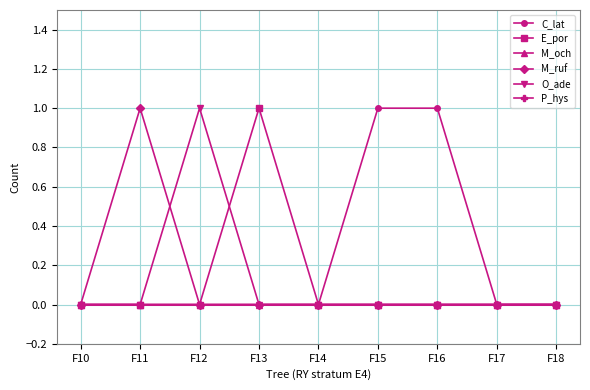

Reading right to left, extract all data points from this chart.

C_lat: 0	0	1	1	0	0	0	0	0
E_por: 0	0	0	0	0	1	0	0	0
M_och: 0	0	0	0	0	0	0	0	0
M_ruf: 0	0	0	0	0	0	0	1	0
O_ade: 0	0	0	0	0	0	1	0	0
P_hys: 0	0	0	0	0	0	0	0	0